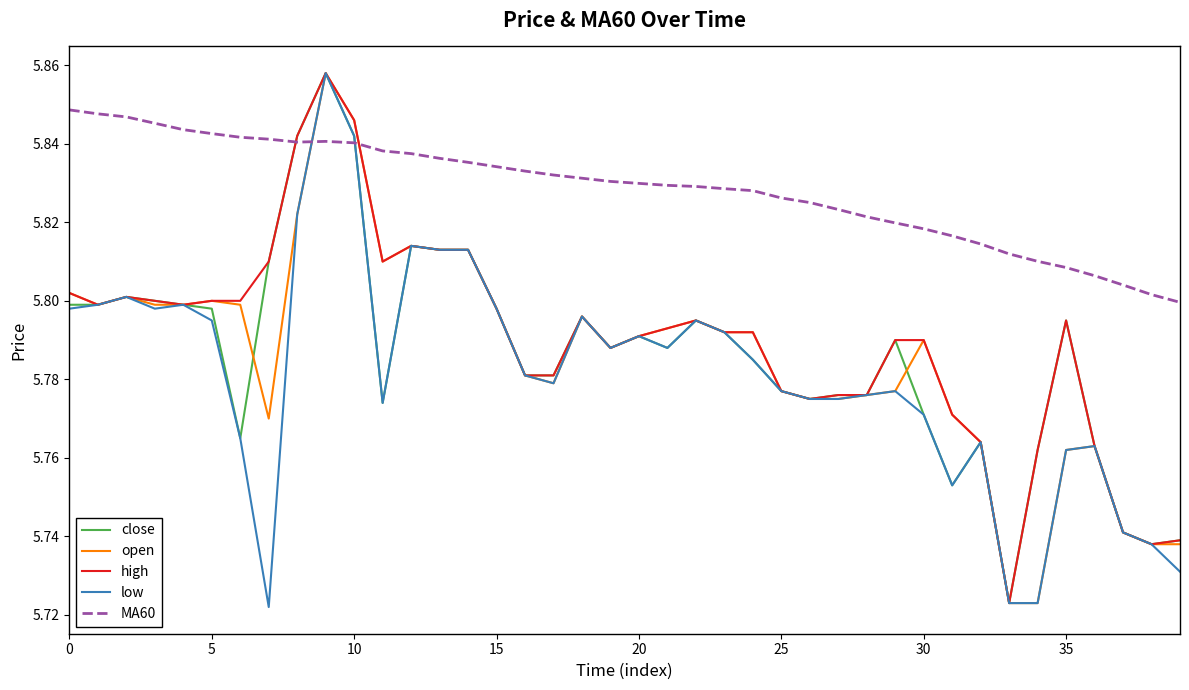

What are all the series names shown in the legend?

close, open, high, low, MA60